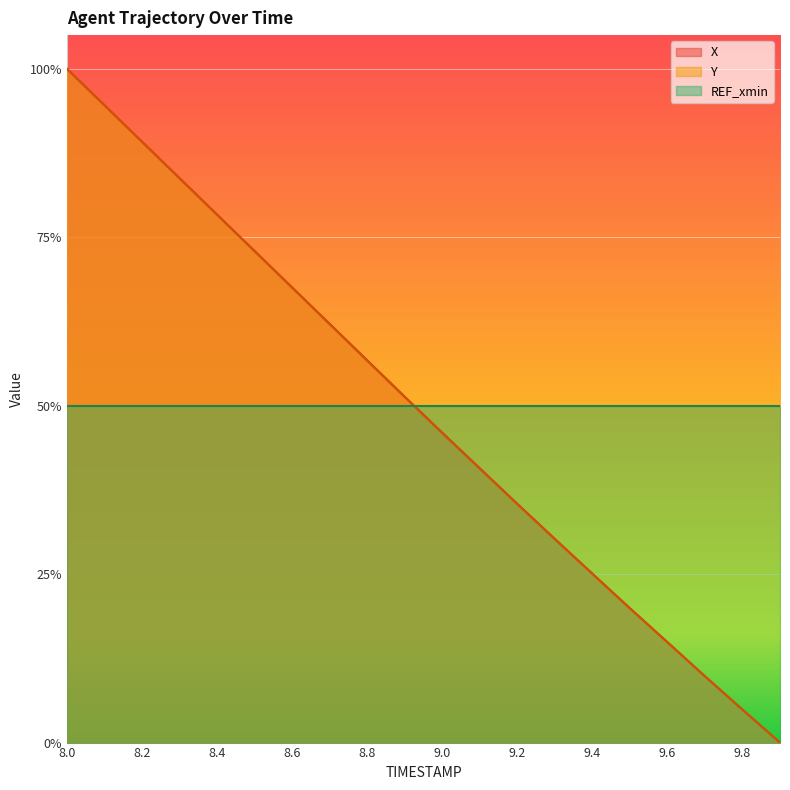

How many values in the X series exceed 0?

19